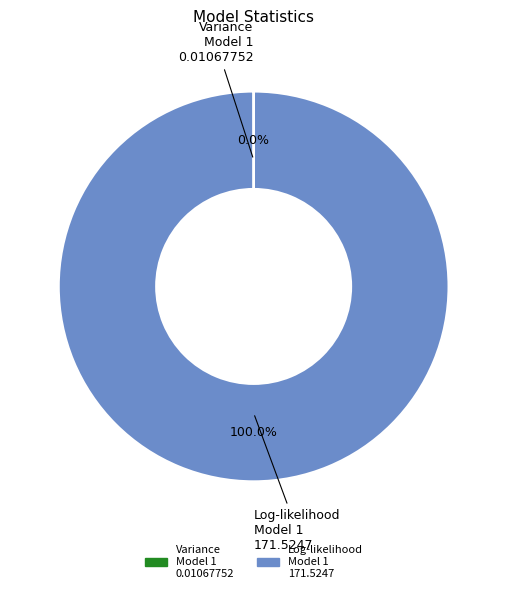

Which category accounts for the majority?

Log-likelihood Model 1 171.5247